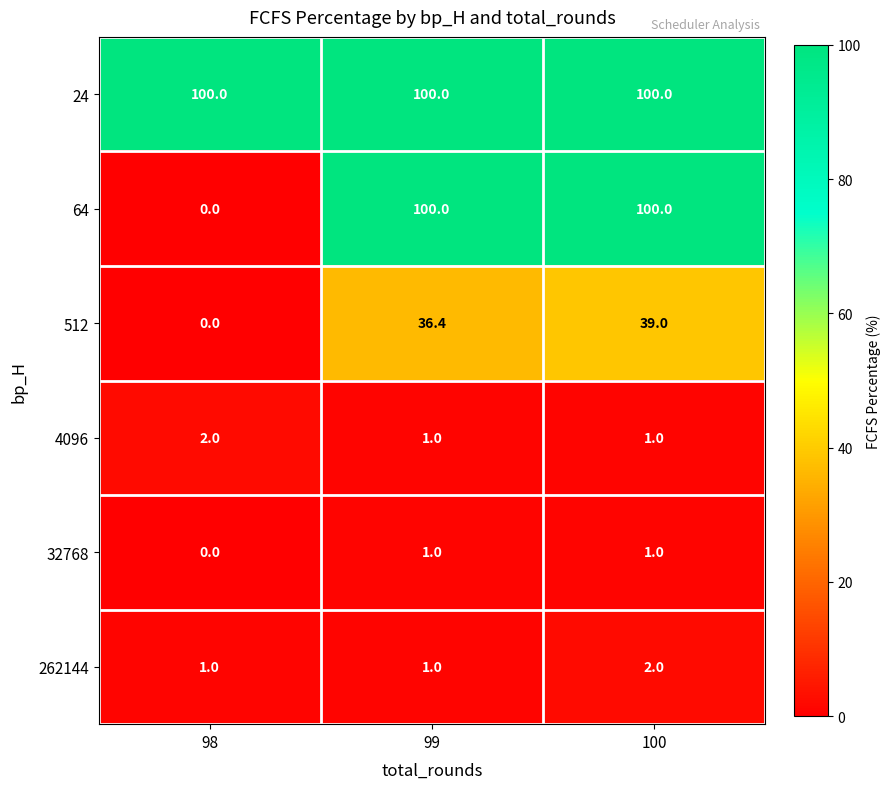

What is the total value across all series at 100?

243.0